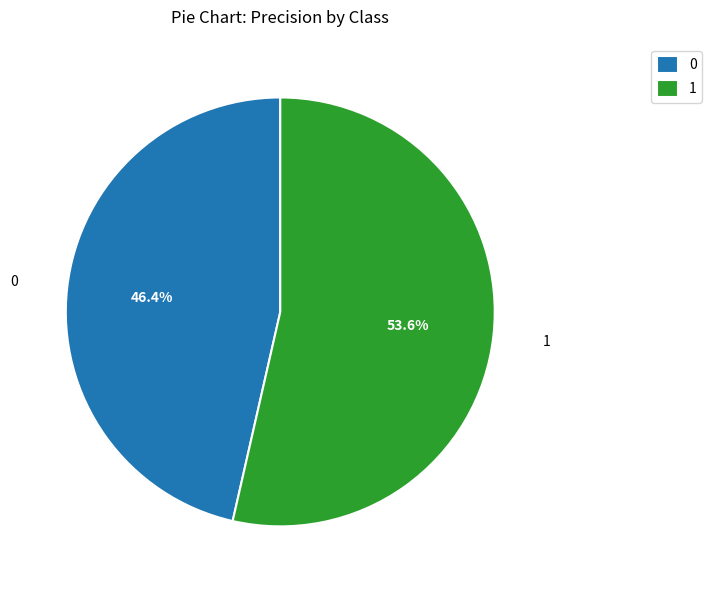

Combined, do 0 and 1 account for over 50%?

Yes